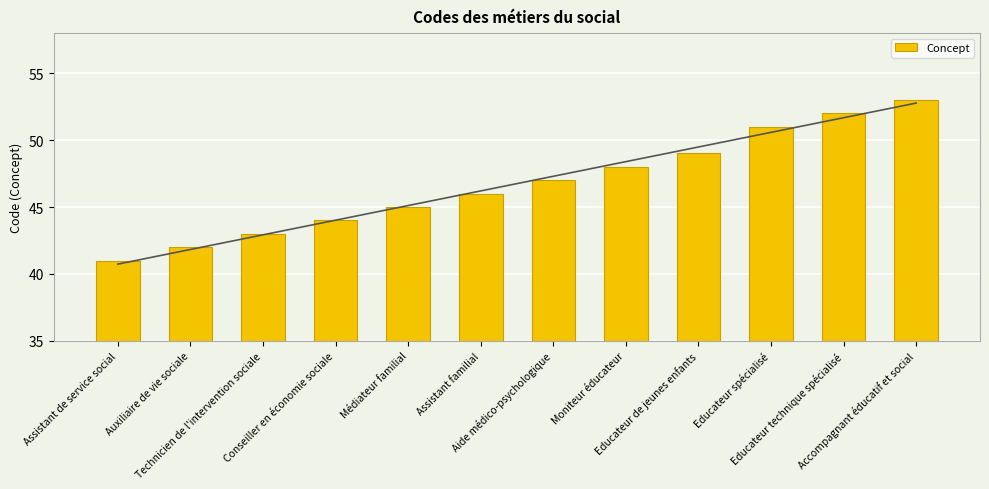

Where does the data first go above 47?

Moniteur éducateur